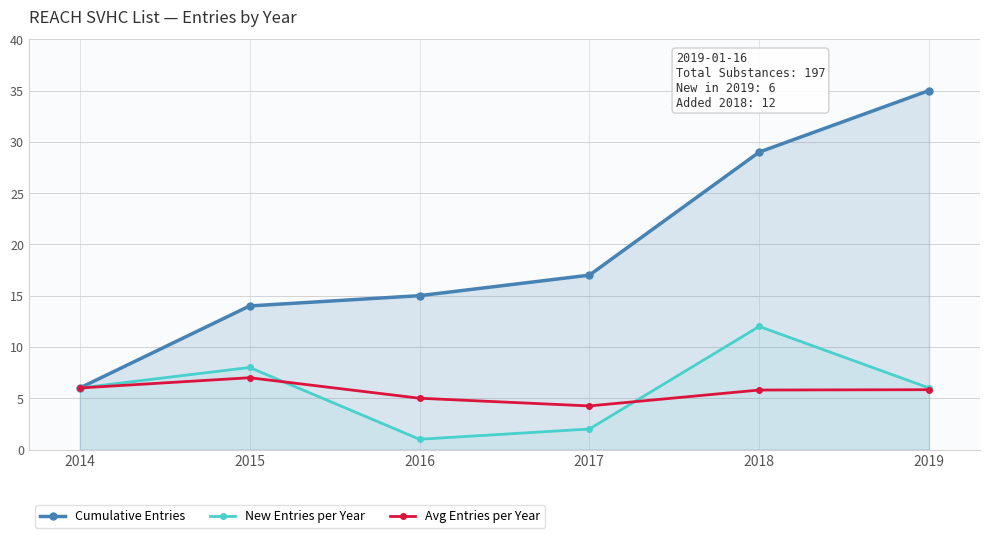

What is the value of the Avg Entries per Year point at the 2nd from the left?

7.0